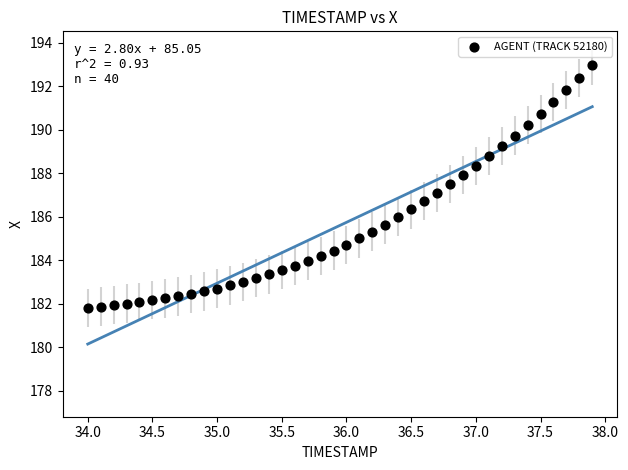

What is the range of Y values (max minus min)?

11.1